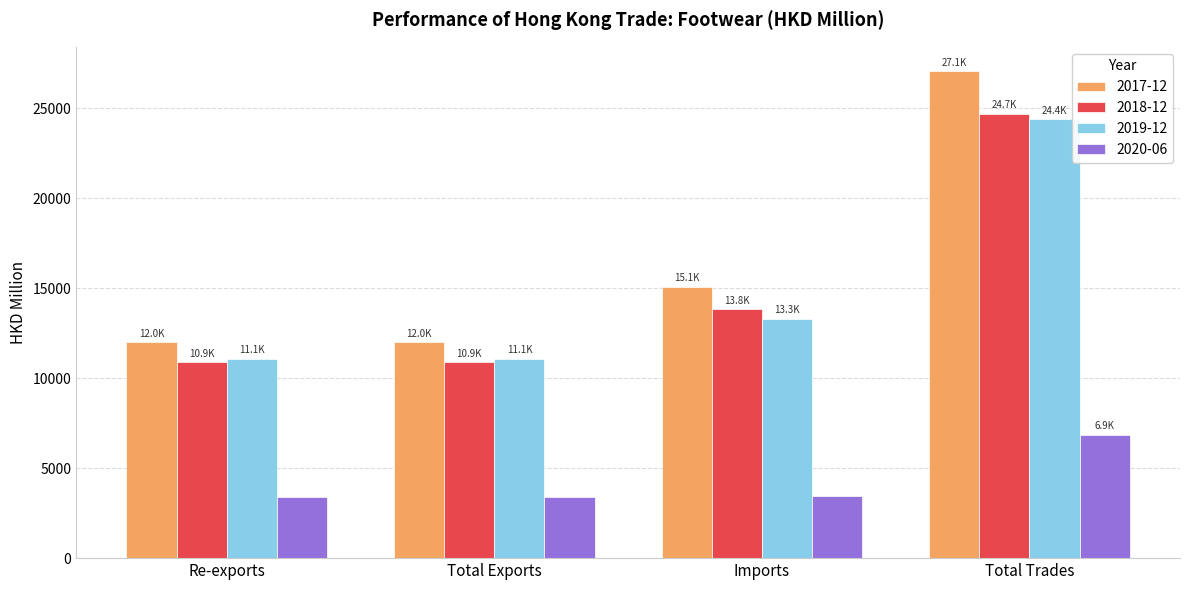

What is the minimum value for 2017-12?

11993.8